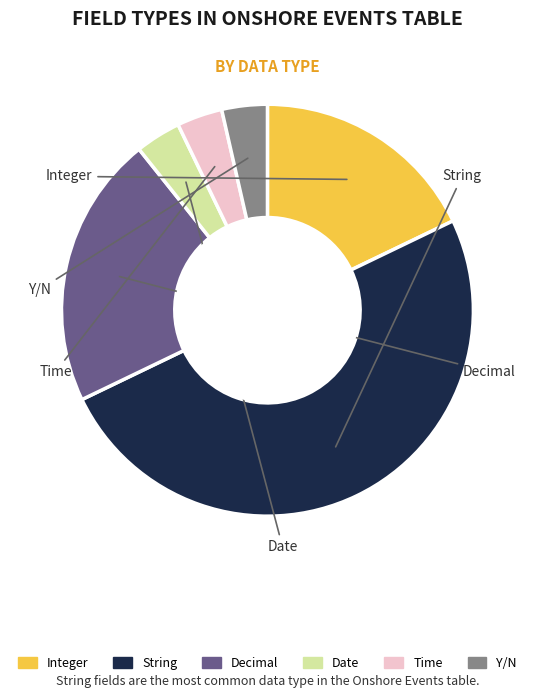

Is Integer the majority of the pie?

No